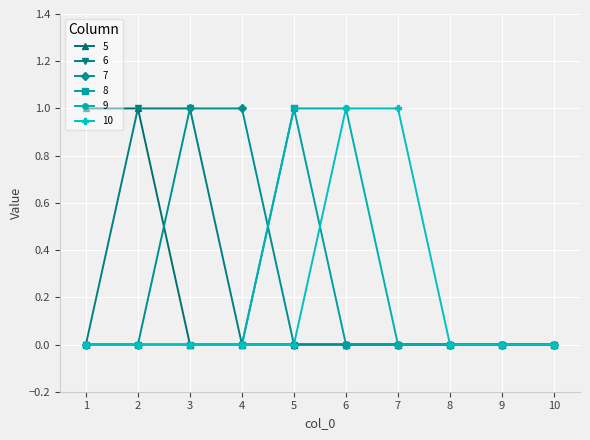

What is the difference between the highest and lowest values at 1?

1